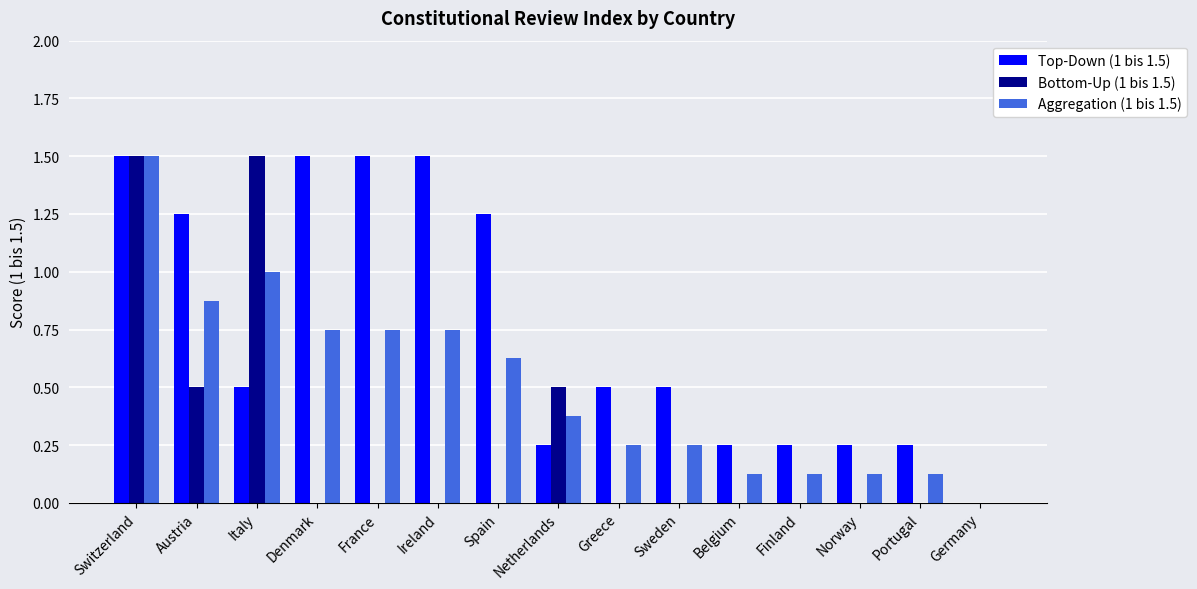

Does the chart contain stacked bars?

No